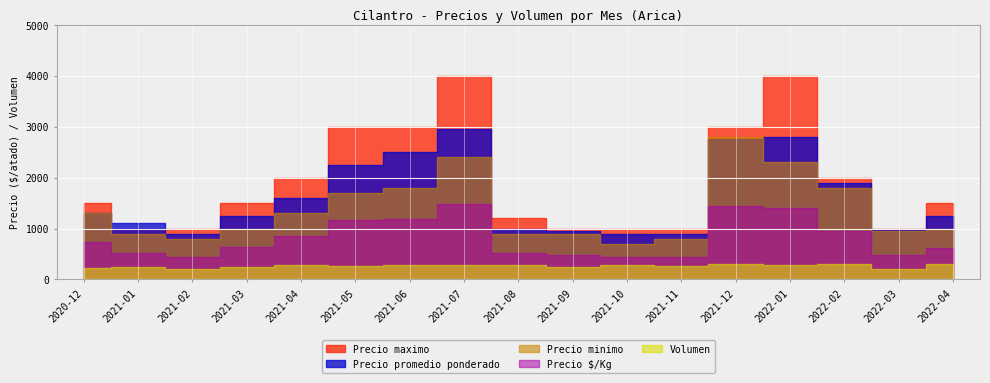

What position from the right is 2021-05?

12